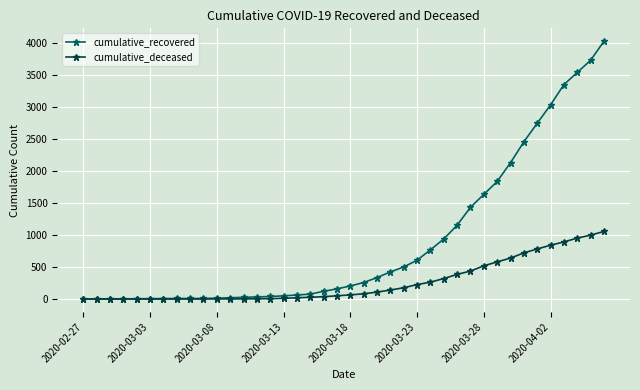

Which series has the largest total across all categories?

cumulative_recovered